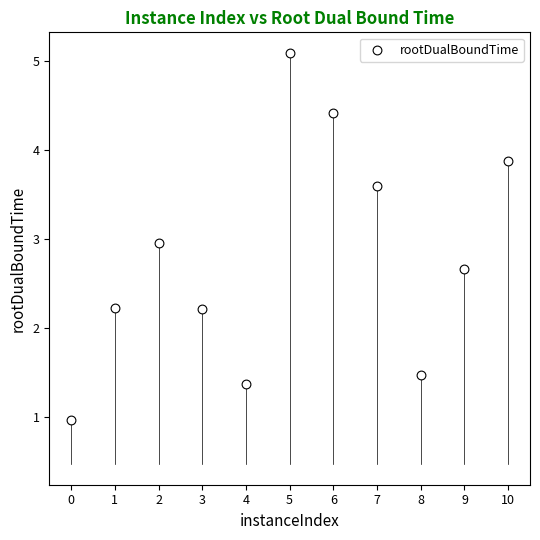

What is the average X value?

5.0